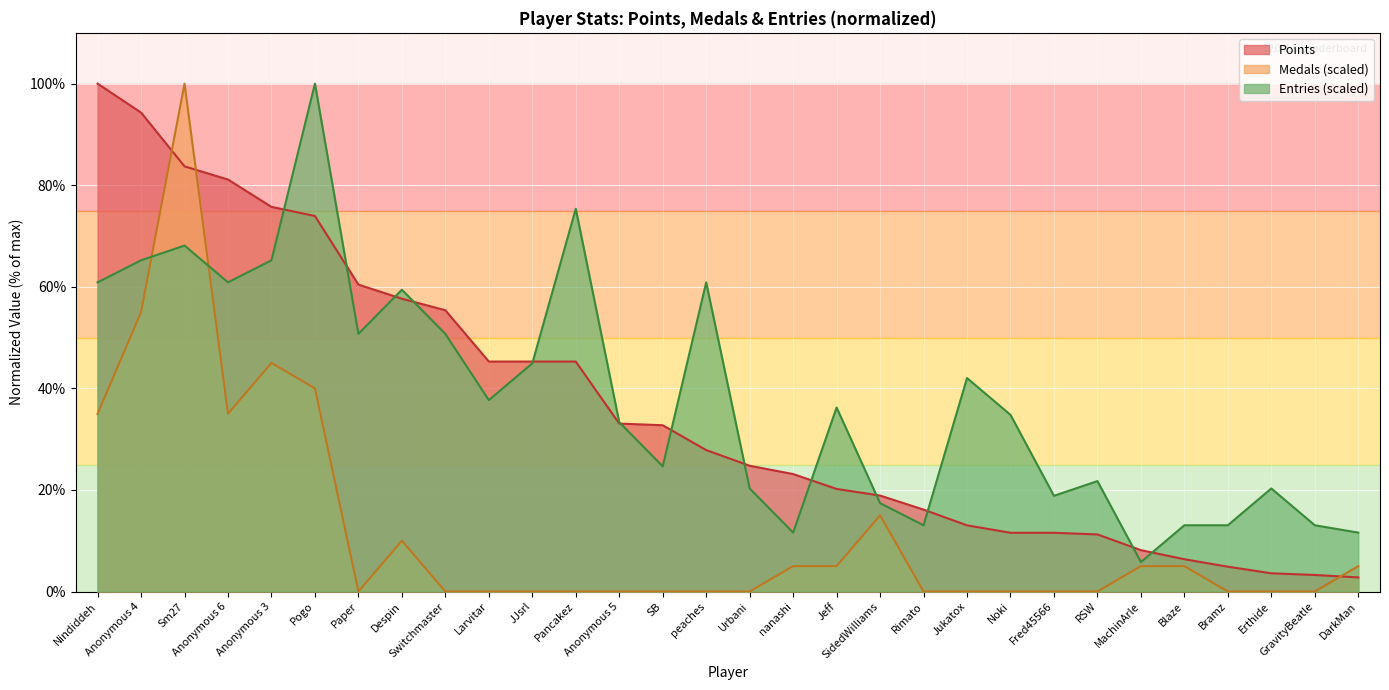

Rank the categories by Points value from highest to lowest.

Nindiddeh, Anonymous 4, Sm27, Anonymous 6, Anonymous 3, Pogo, Paper, Despin, Switchmaster, Larvitar, JJsrl, Pancakez, Anonymous 5, SB, peaches, Urbani, nanashi, Jeff, SidedWilliams, Rimato, Jukatox, Noki, Fred45566, RSW, MachinArle, Blaze, Bramz, Erthide, GravityBeatle, DarkMan